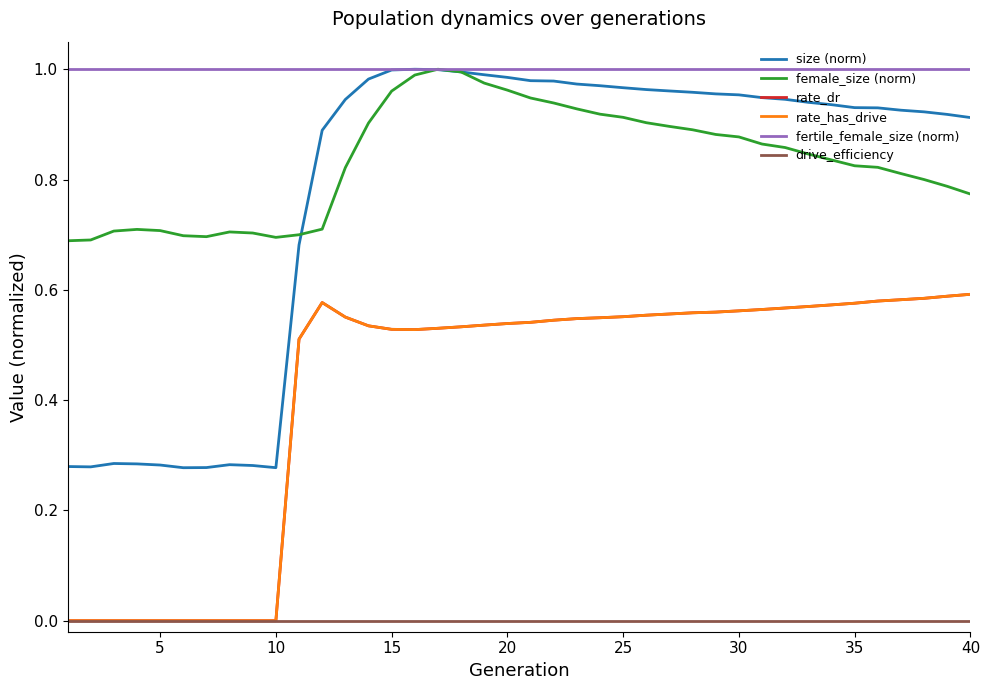

Is this an area chart (filled region under the line)?

No